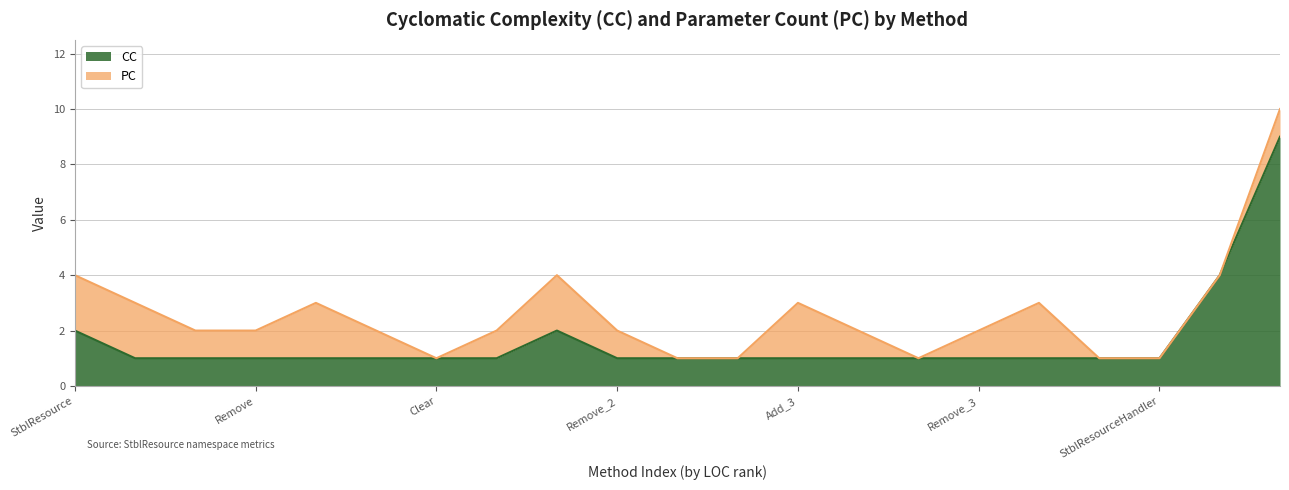

What is the difference between the second highest and second lowest values in the CC series?

3